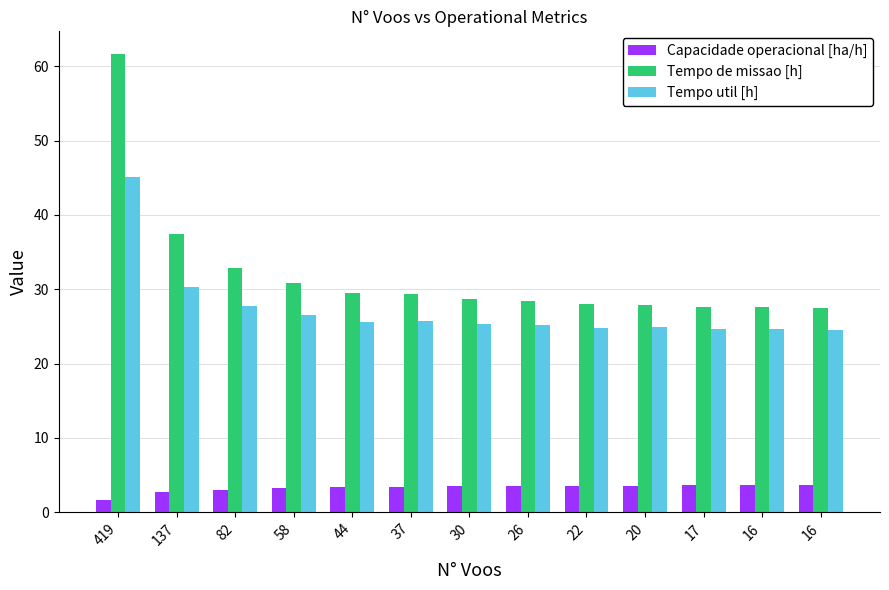

At which label does Tempo de missao [h] reach its minimum?

16